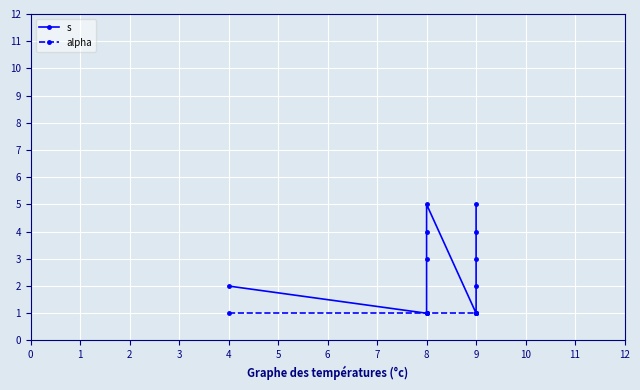

Rank the series at 9 from highest to lowest value.

s, alpha